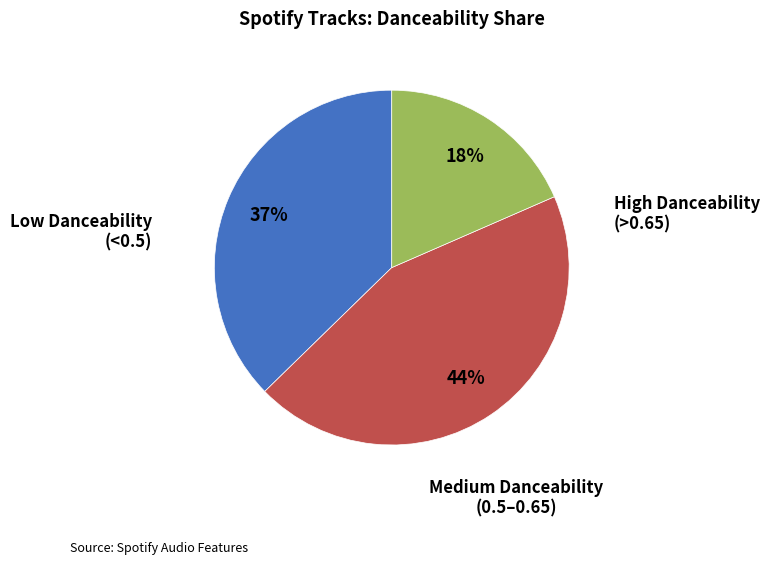

To the nearest percent, what is the difference between the largest and smallest slice percentages?

26%